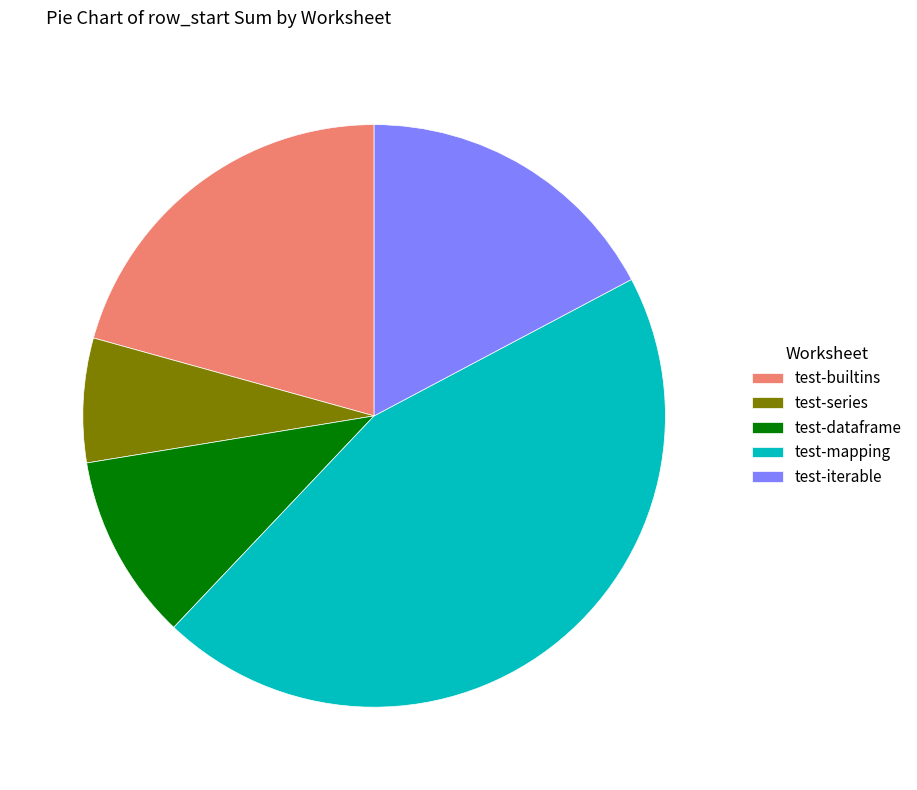

Is test-series the majority of the pie?

No